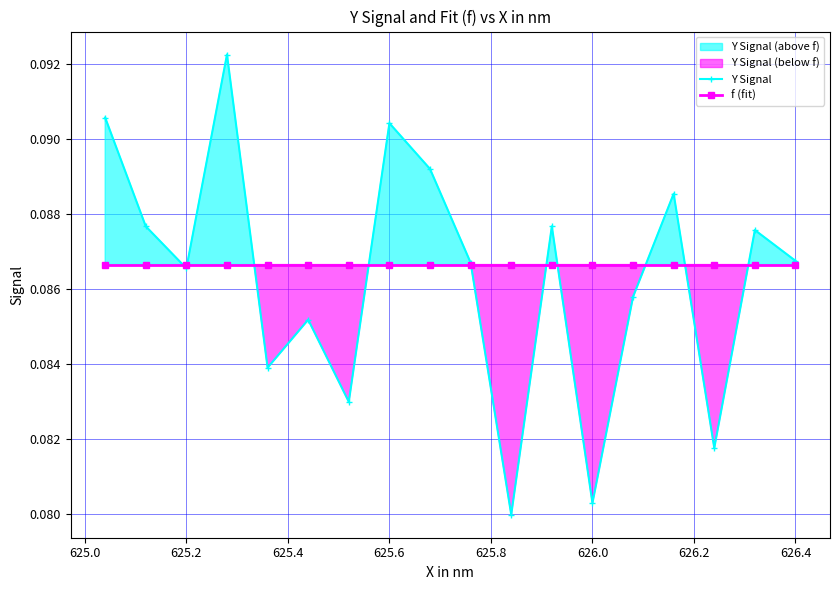

Where is the first local minimum for Y Signal?

625.2